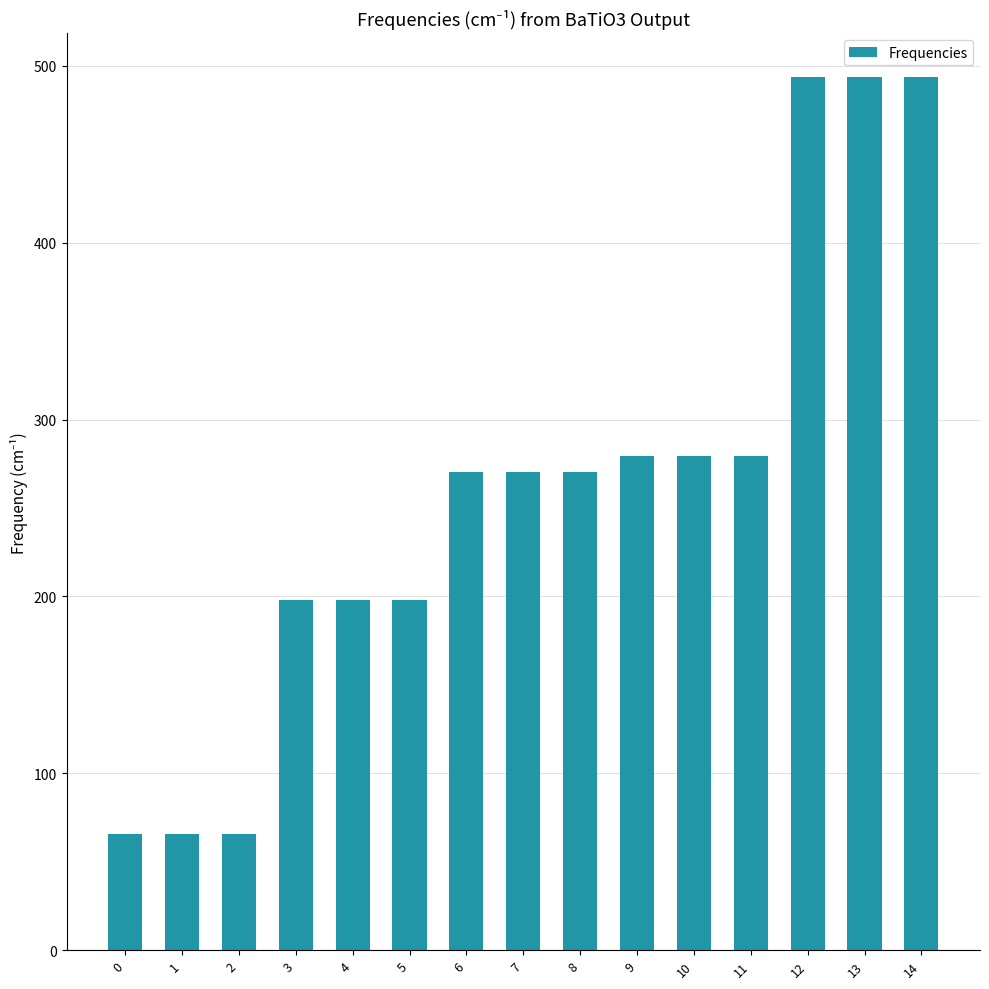

The value at 3 is 75.4. True or false?

False